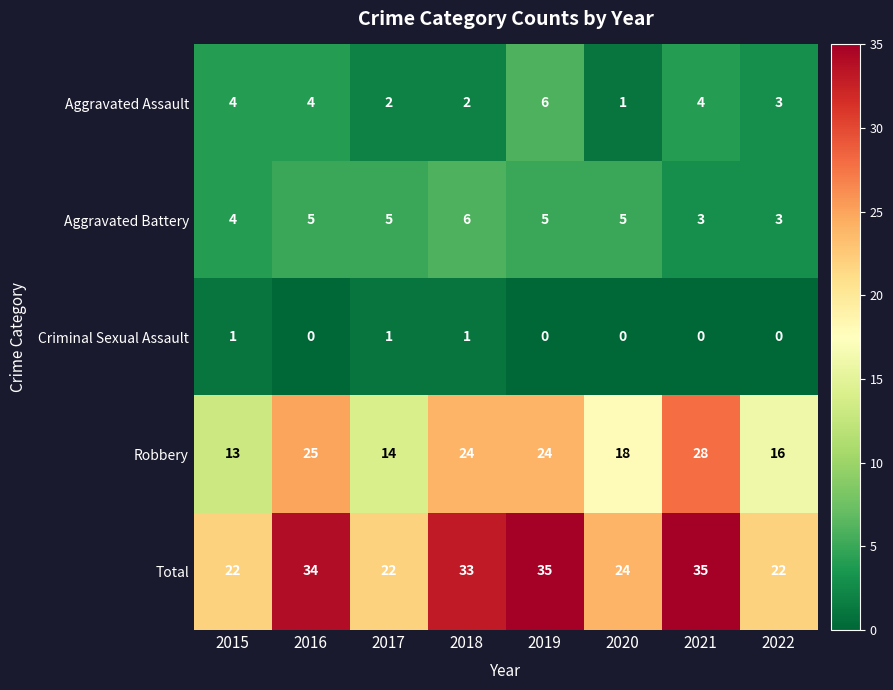

How many values in the Criminal Sexual Assault series exceed 0?

3